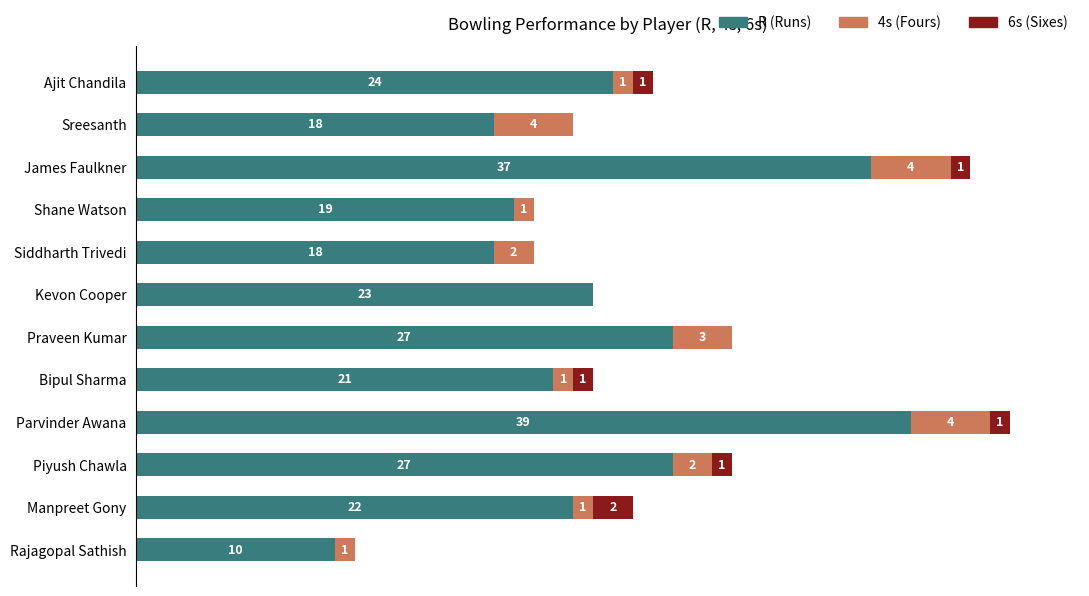

At which category is the sum across all series the highest?

Parvinder Awana